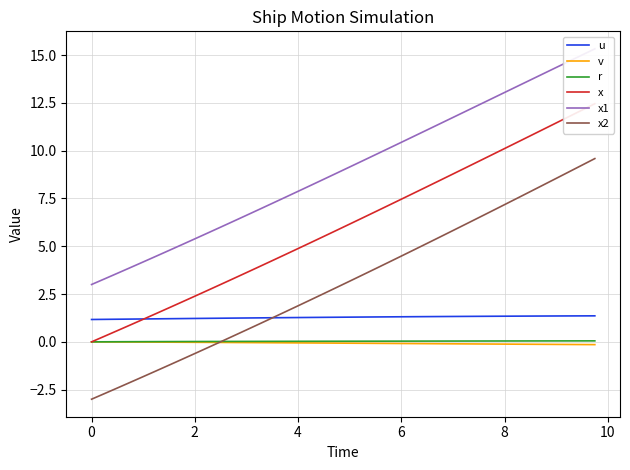

The value of x2 at 6 is 4.5. True or false?

True